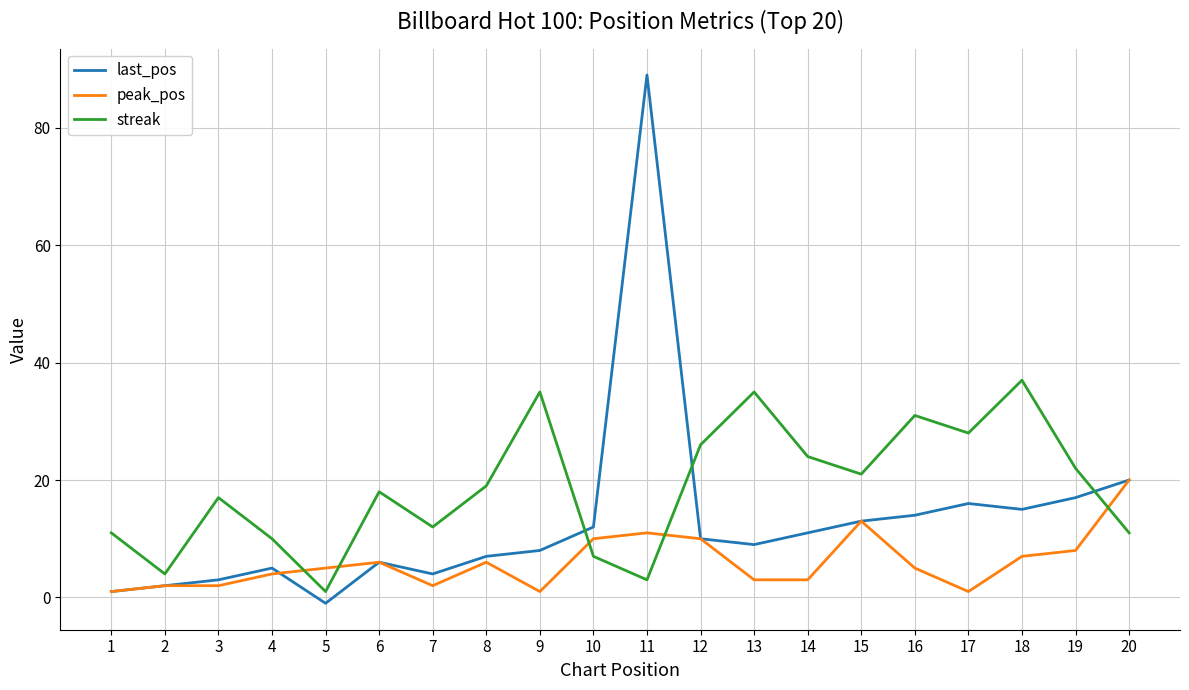

Which series has the largest total across all categories?

streak